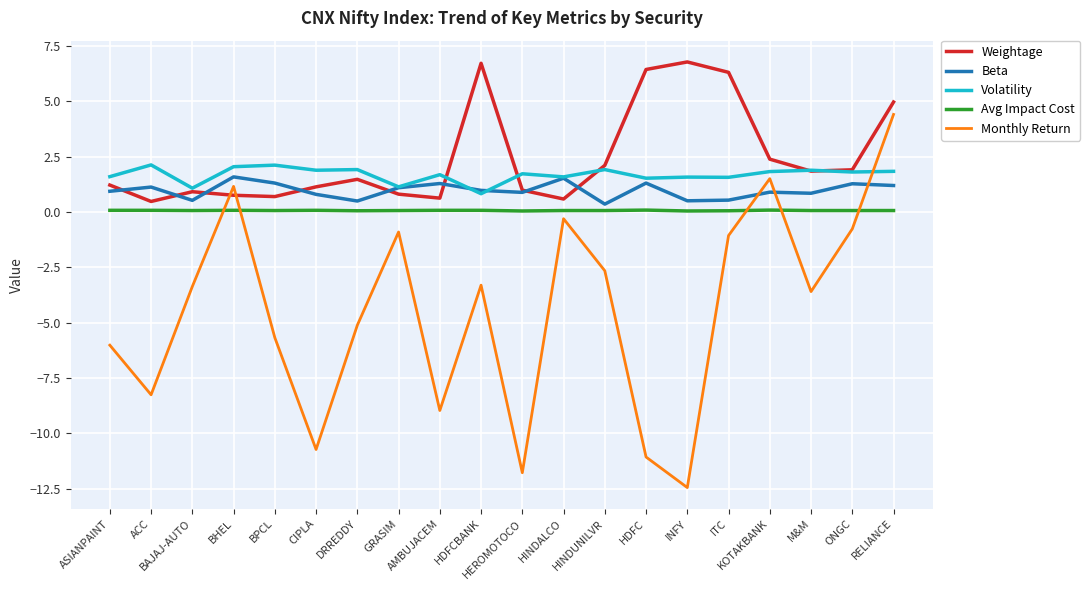

True or false: Beta and Monthly Return intersect in this chart.

True